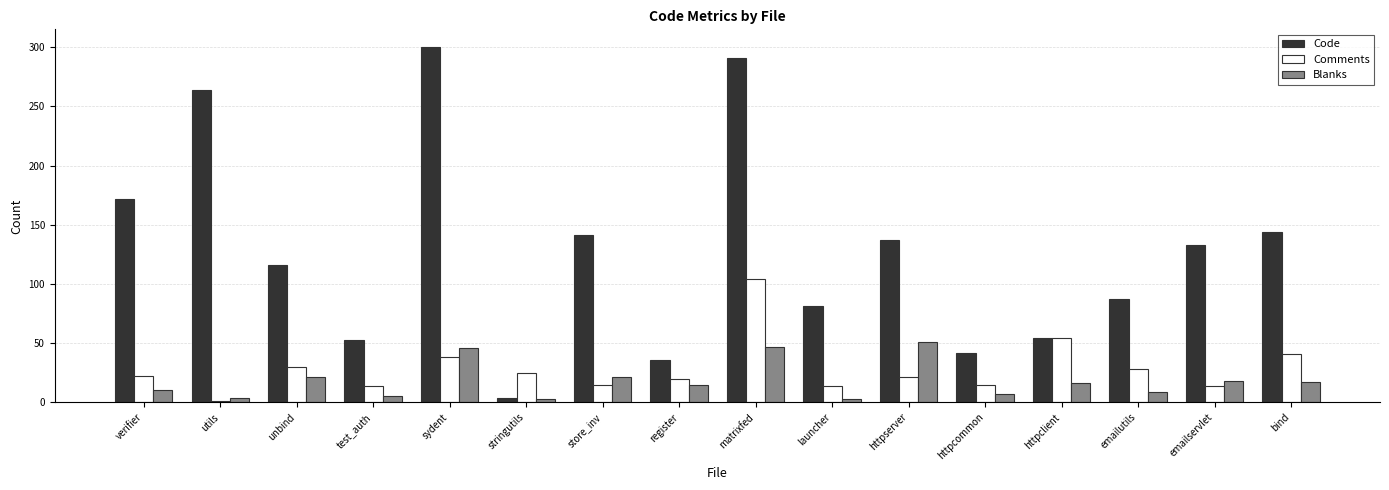

At which category does the chart reach its peak across all series?

sydent